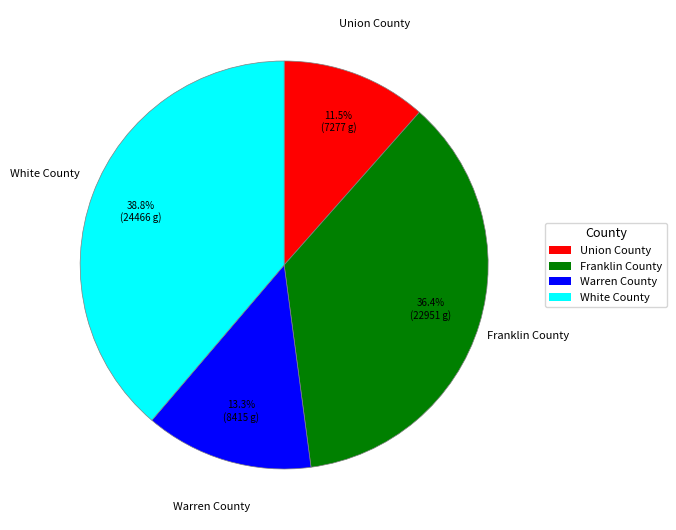

Is it true that Franklin County is 27% of the pie?

False